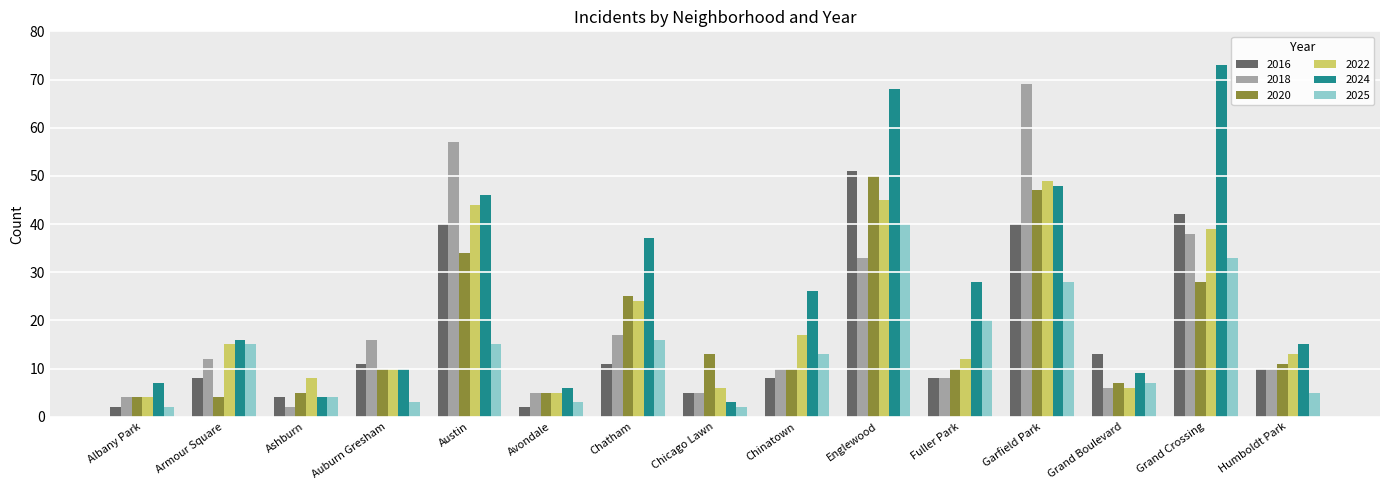

What is the maximum value shown in the chart?

73